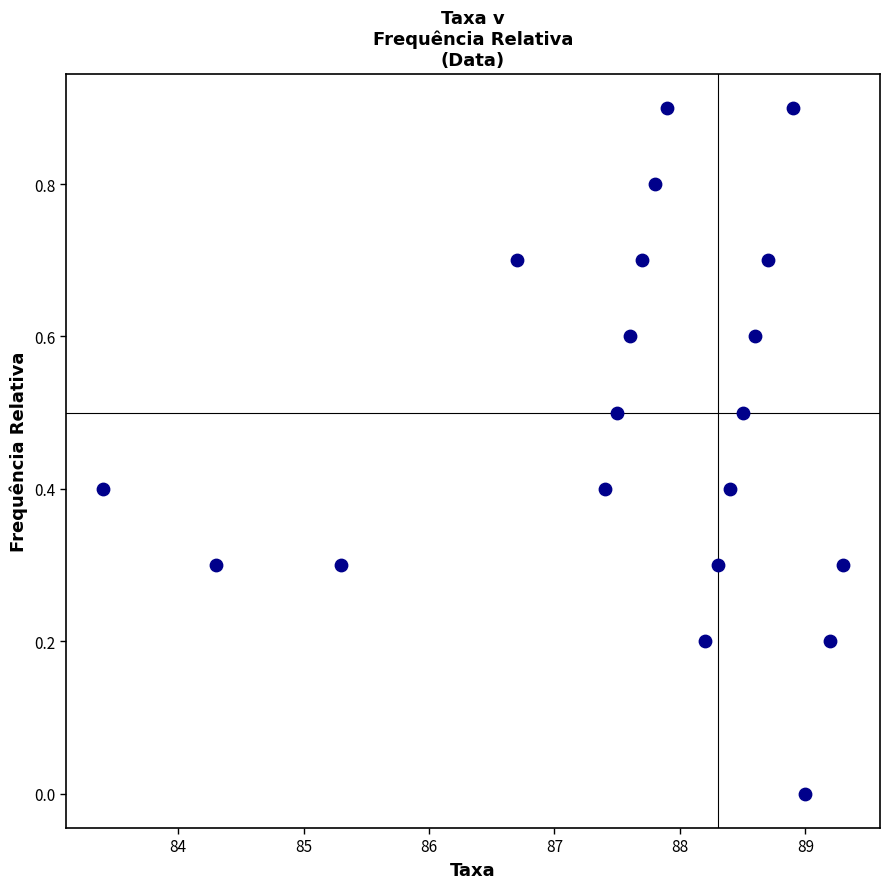

What is the range of Y values (max minus min)?

0.9